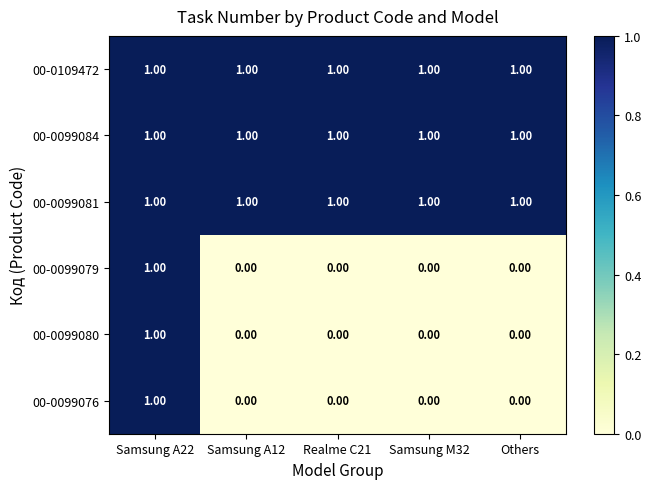

What is the total value across all series at Samsung M32?

3